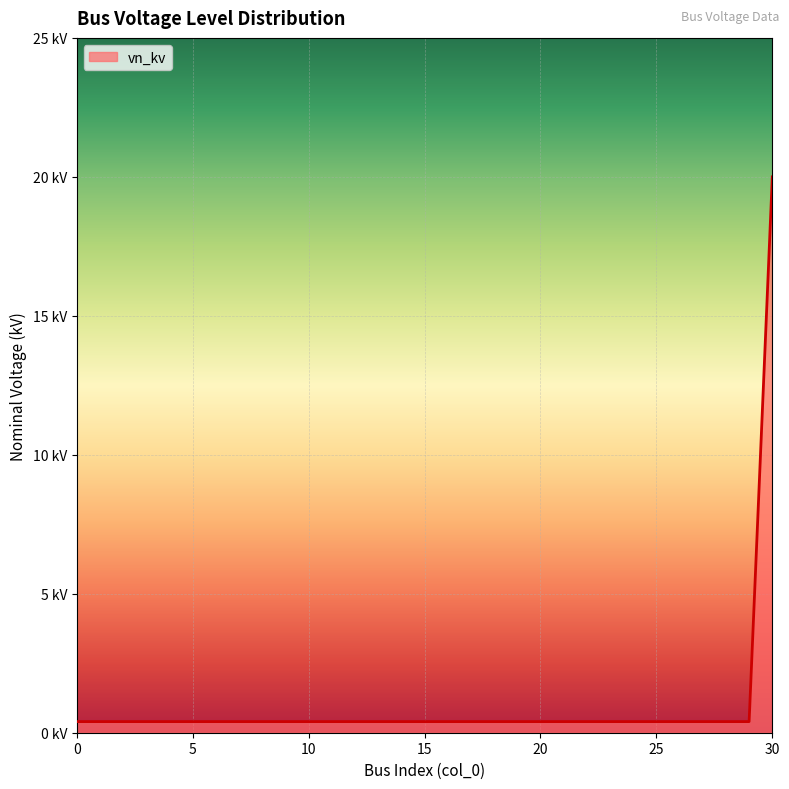

True or false: the data has more than 0 interior local peaks.

False